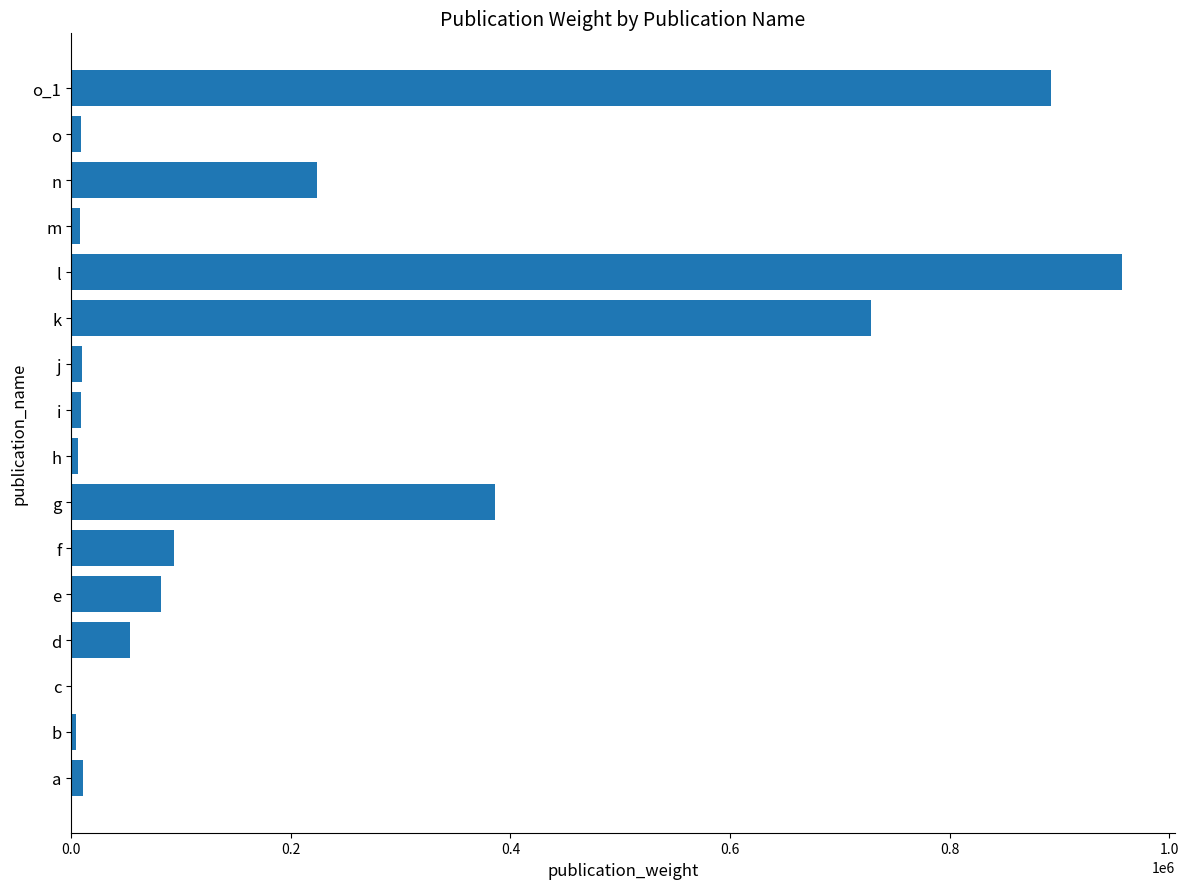

What is the average value?

217053